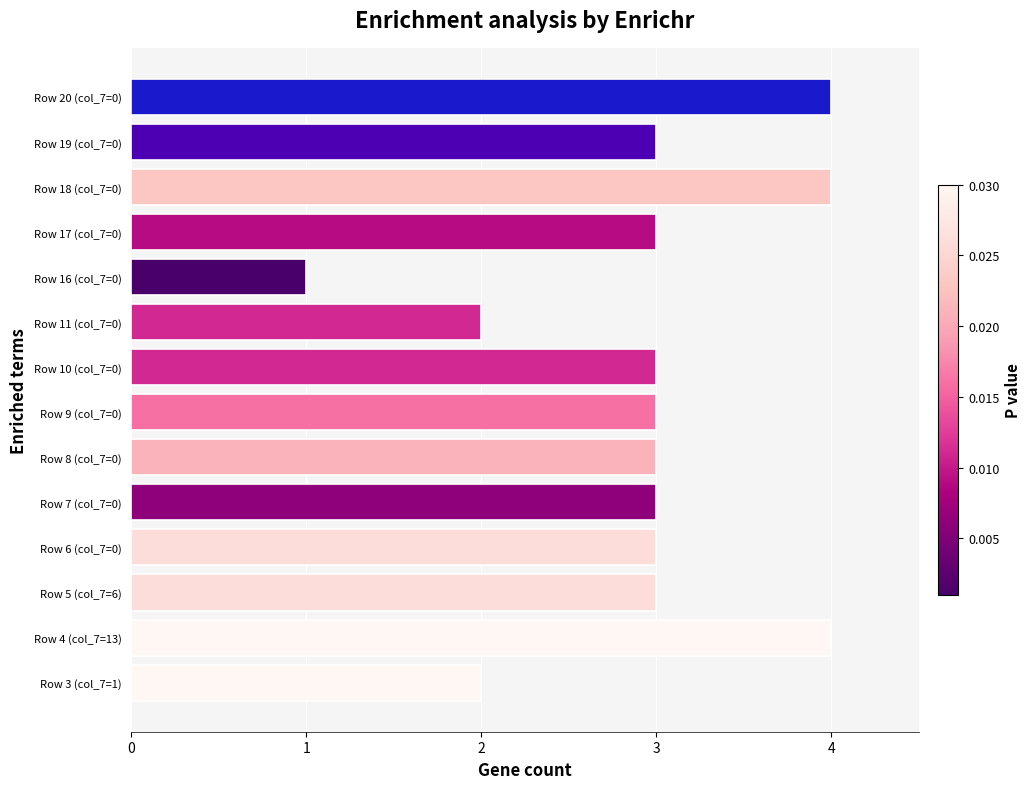

What is the difference between the second highest and minimum values?

3